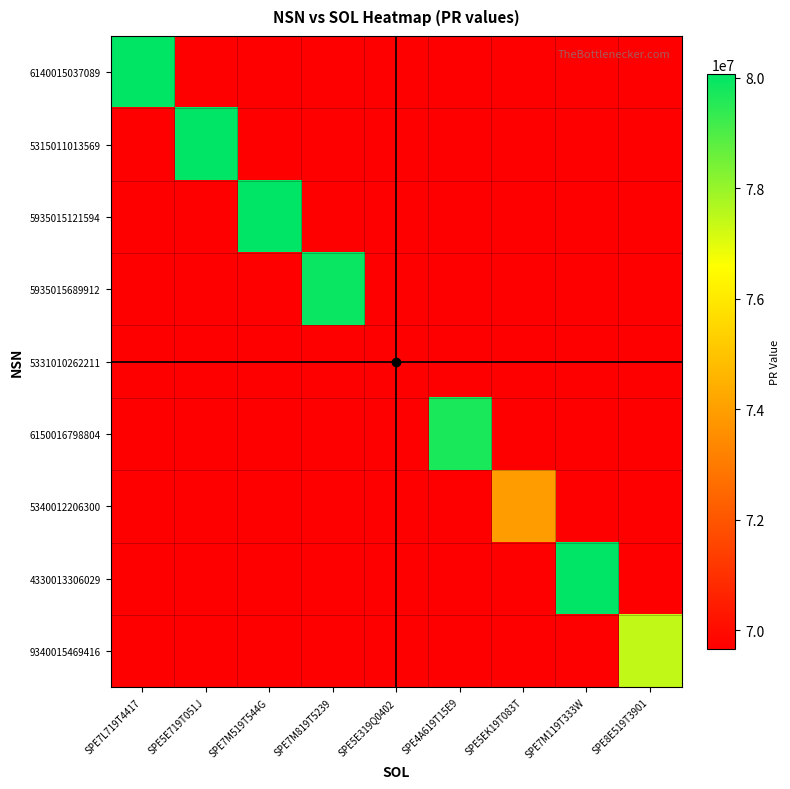

Reading right to left, what are all the values shown in this chart?

6140015037089: SPE8E519T3901=0	SPE7M119T333W=0	SPE5EK19T083T=0	SPE4A619T15E9=0	SPE5E319Q0402=0	SPE7M819T5239=0	SPE7M519T544G=0	SPE5E719T051J=0	SPE7L719T4417=80042106
5315011013569: SPE8E519T3901=0	SPE7M119T333W=0	SPE5EK19T083T=0	SPE4A619T15E9=0	SPE5E319Q0402=0	SPE7M819T5239=0	SPE7M519T544G=0	SPE5E719T051J=80059413	SPE7L719T4417=0
5935015121594: SPE8E519T3901=0	SPE7M119T333W=0	SPE5EK19T083T=0	SPE4A619T15E9=0	SPE5E319Q0402=0	SPE7M819T5239=0	SPE7M519T544G=80064732	SPE5E719T051J=0	SPE7L719T4417=0
5935015689912: SPE8E519T3901=0	SPE7M119T333W=0	SPE5EK19T083T=0	SPE4A619T15E9=0	SPE5E319Q0402=0	SPE7M819T5239=79925738	SPE7M519T544G=0	SPE5E719T051J=0	SPE7L719T4417=0
5331010262211: SPE8E519T3901=0	SPE7M119T333W=0	SPE5EK19T083T=0	SPE4A619T15E9=0	SPE5E319Q0402=69658518	SPE7M819T5239=0	SPE7M519T544G=0	SPE5E719T051J=0	SPE7L719T4417=0
6150016798804: SPE8E519T3901=0	SPE7M119T333W=0	SPE5EK19T083T=0	SPE4A619T15E9=79681660	SPE5E319Q0402=0	SPE7M819T5239=0	SPE7M519T544G=0	SPE5E719T051J=0	SPE7L719T4417=0
5340012206300: SPE8E519T3901=0	SPE7M119T333W=0	SPE5EK19T083T=73926291	SPE4A619T15E9=0	SPE5E319Q0402=0	SPE7M819T5239=0	SPE7M519T544G=0	SPE5E719T051J=0	SPE7L719T4417=0
4330013306029: SPE8E519T3901=0	SPE7M119T333W=80064708	SPE5EK19T083T=0	SPE4A619T15E9=0	SPE5E319Q0402=0	SPE7M819T5239=0	SPE7M519T544G=0	SPE5E719T051J=0	SPE7L719T4417=0
9340015469416: SPE8E519T3901=77419276	SPE7M119T333W=0	SPE5EK19T083T=0	SPE4A619T15E9=0	SPE5E319Q0402=0	SPE7M819T5239=0	SPE7M519T544G=0	SPE5E719T051J=0	SPE7L719T4417=0